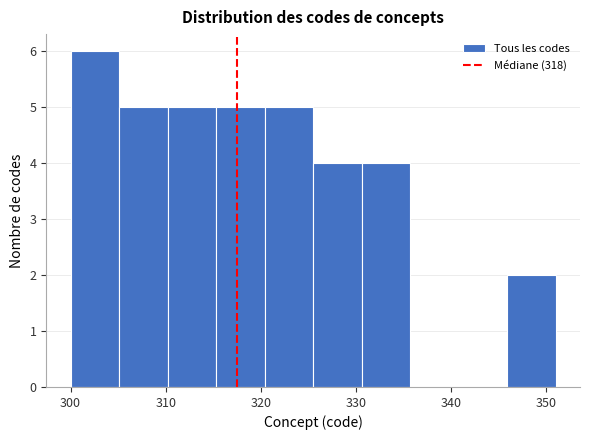

Over which range of the x-axis is the bar tallest?

300.0 to 305.1